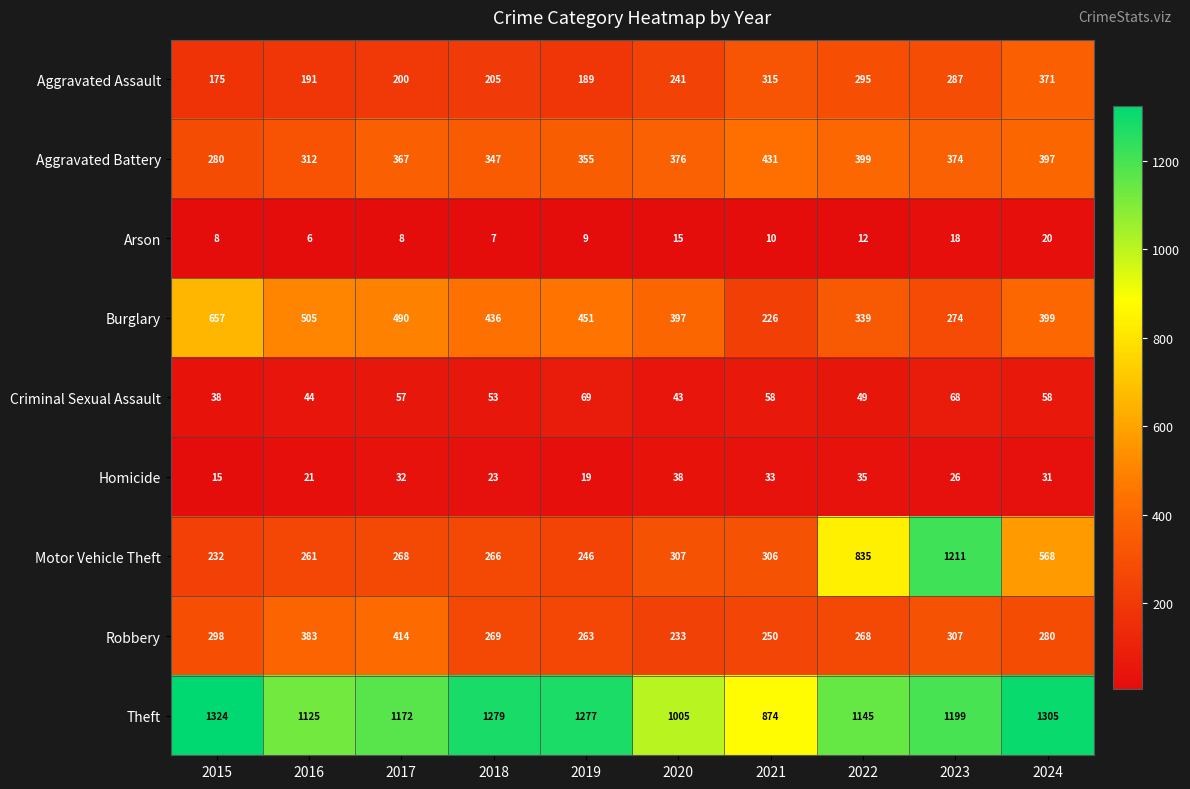

Read the Aggravated Battery value at 2016.

312